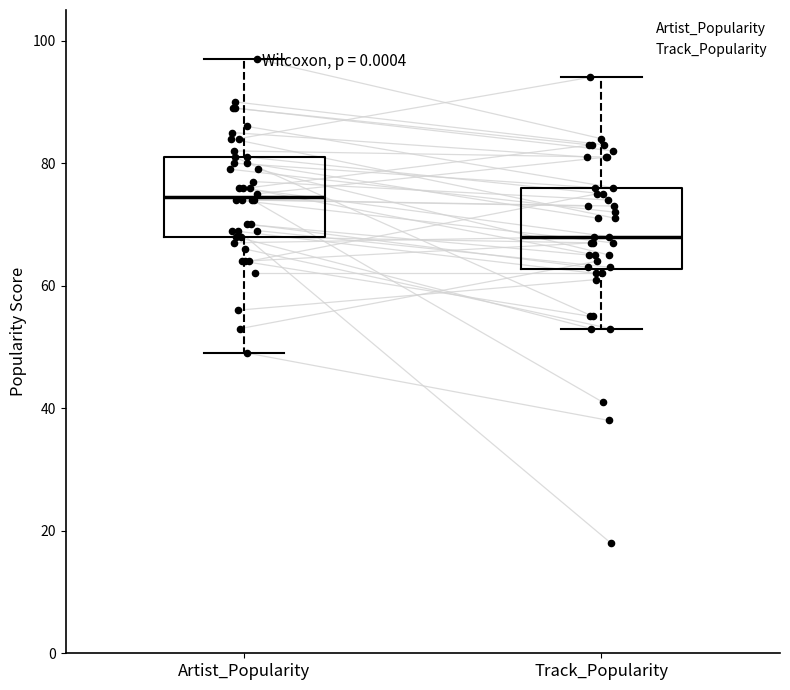

Reading left to right, read every box against the y-axis: the position of its median line, the range the box covers, and the ends of its whiskers. The values are not printed on the chart, so give them approximately, as read against the axis.

Artist_Popularity: median 74, box 68 to 82, whiskers 50 to 98
Track_Popularity: median 68, box 62 to 76, whiskers 54 to 94